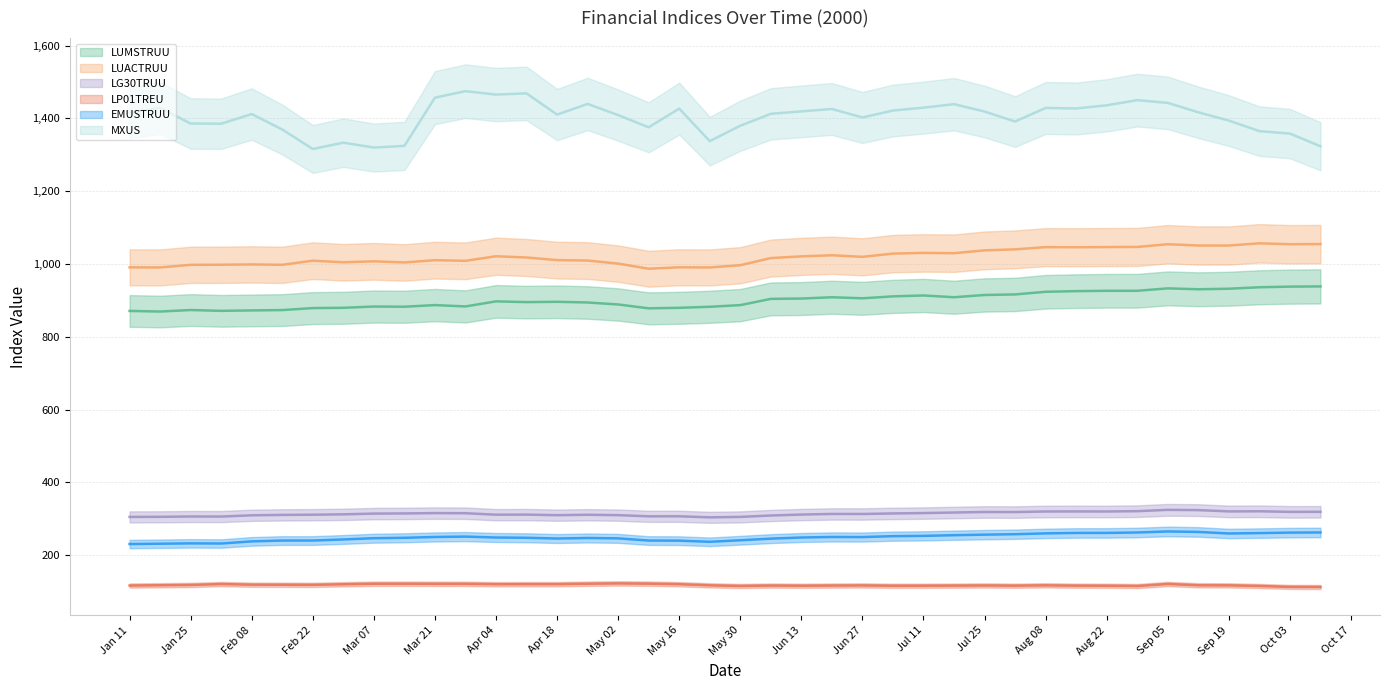

True or false: LUMSTRUU and MXUS intersect in this chart.

False